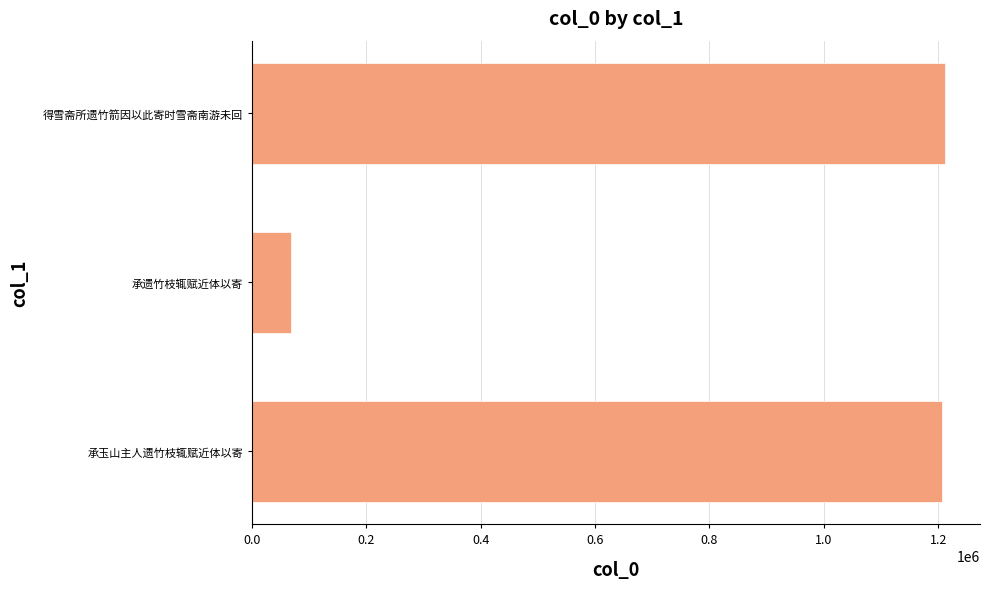

What is the greatest value displayed?

1212599